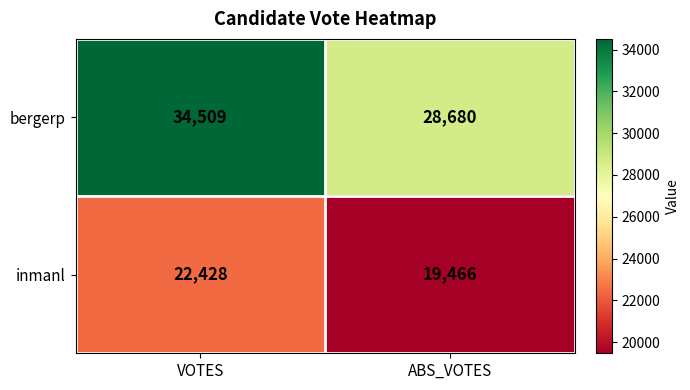

What is the sum of all inmanl values?

41894